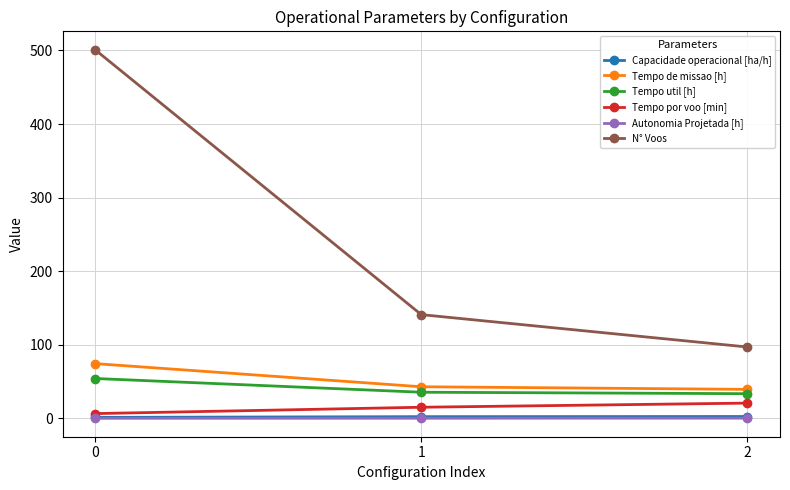

Which series has the largest total across all categories?

N° Voos